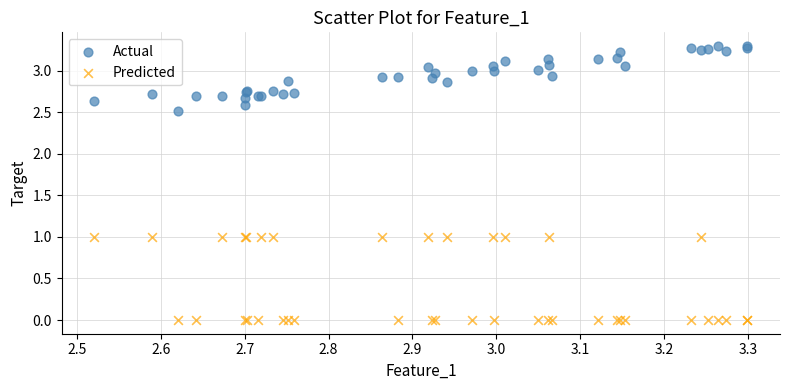

What are all the series names shown in the legend?

Actual, Predicted